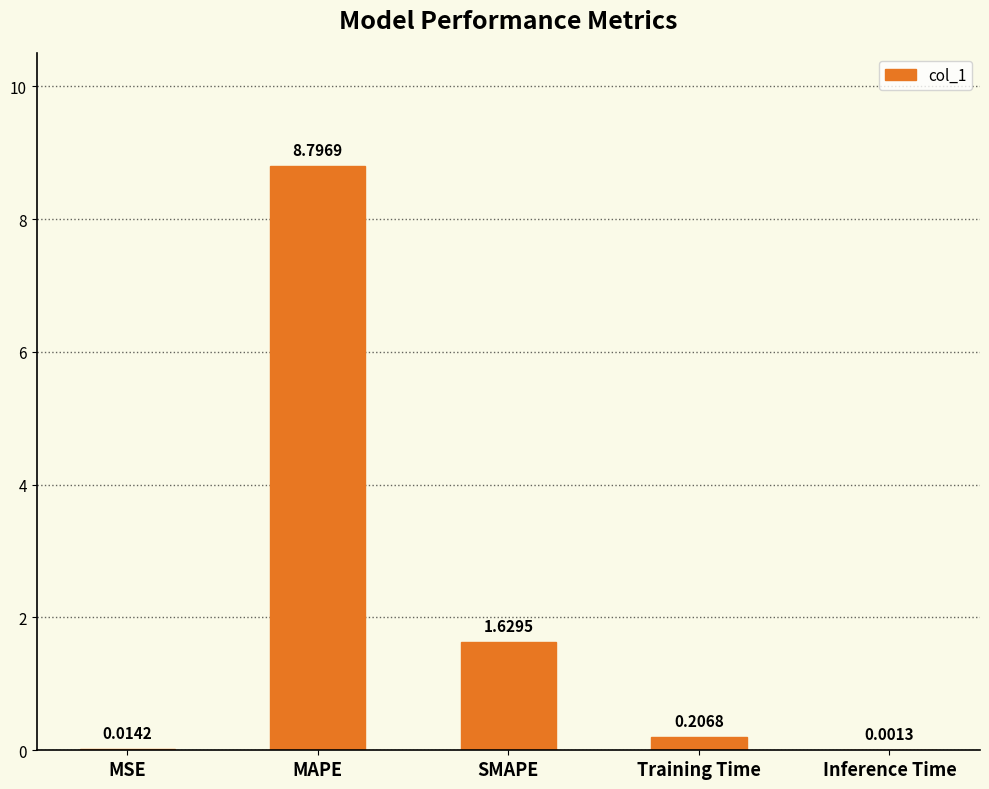

What is the sum of the values at MAPE and Inference Time?

8.8